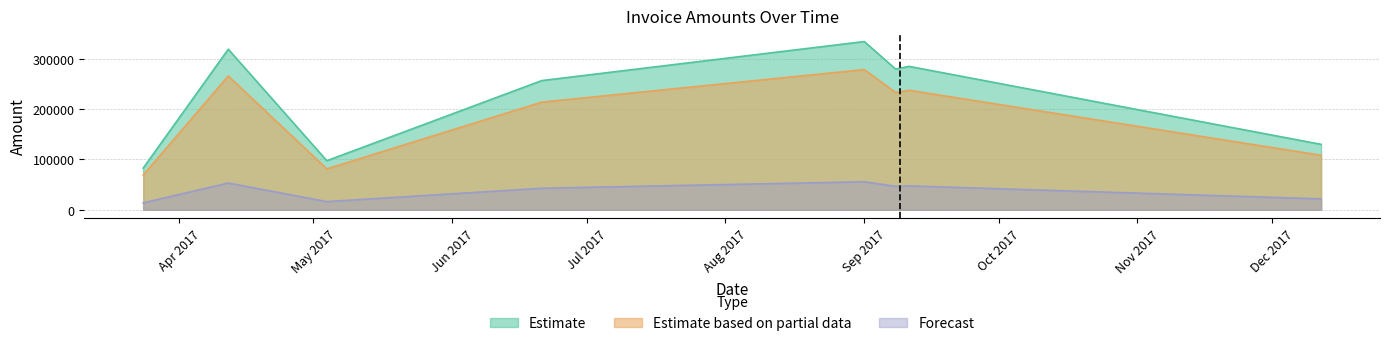

What is the total value across all series at 2017-09-11?

569779.6